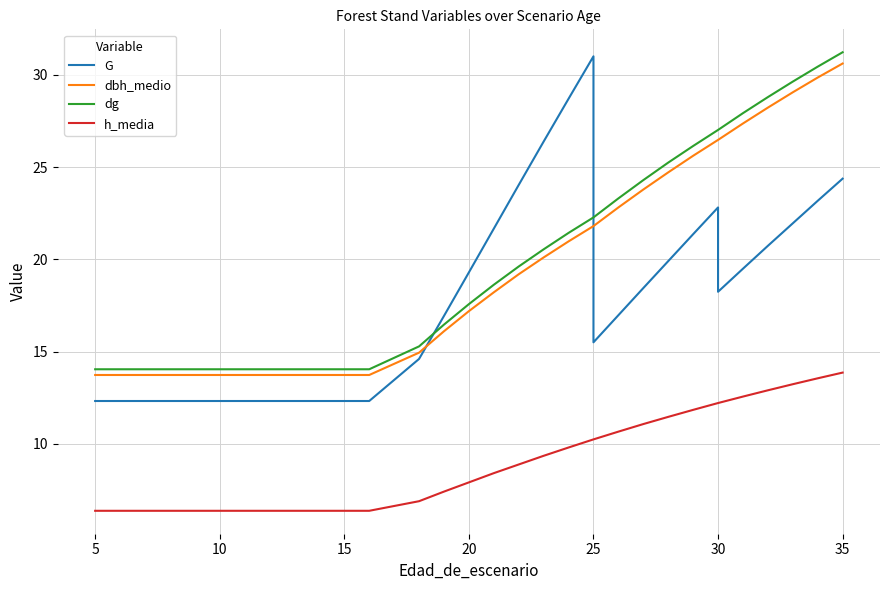

Does the chart have visible grid lines?

Yes